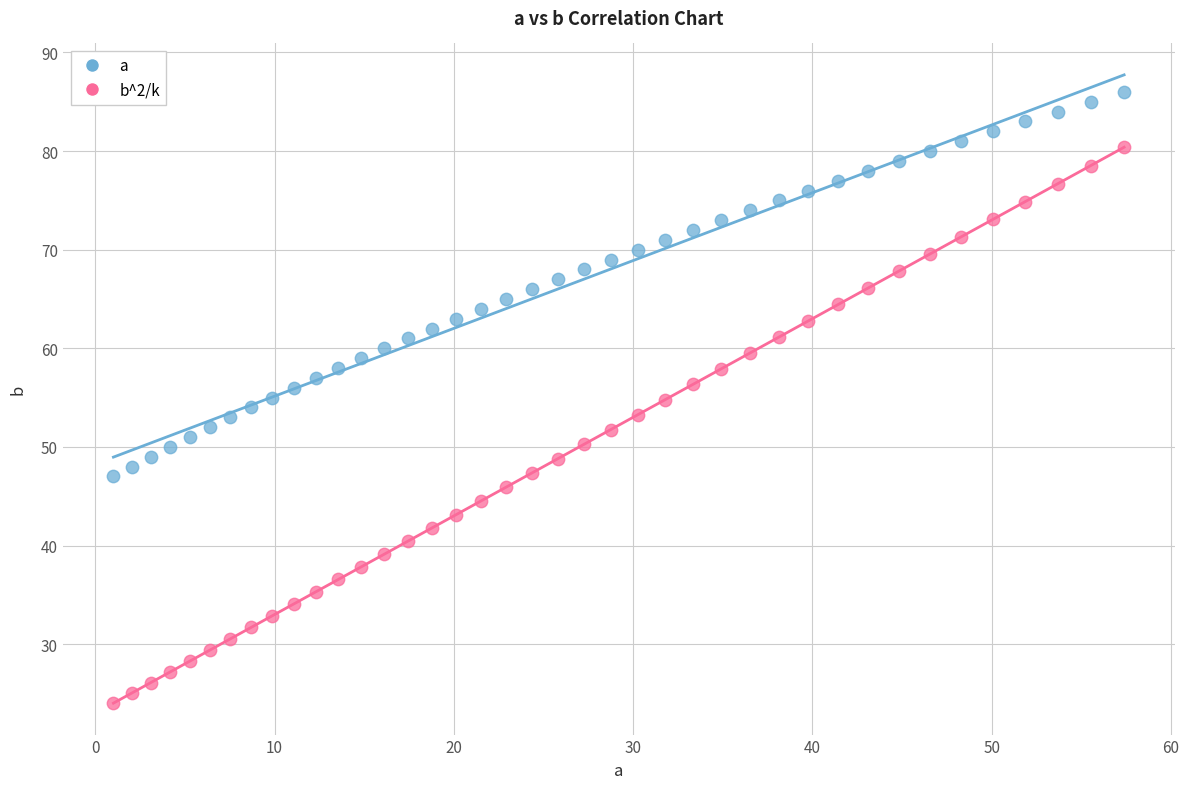

Which series reaches the maximum Y coordinate?

a